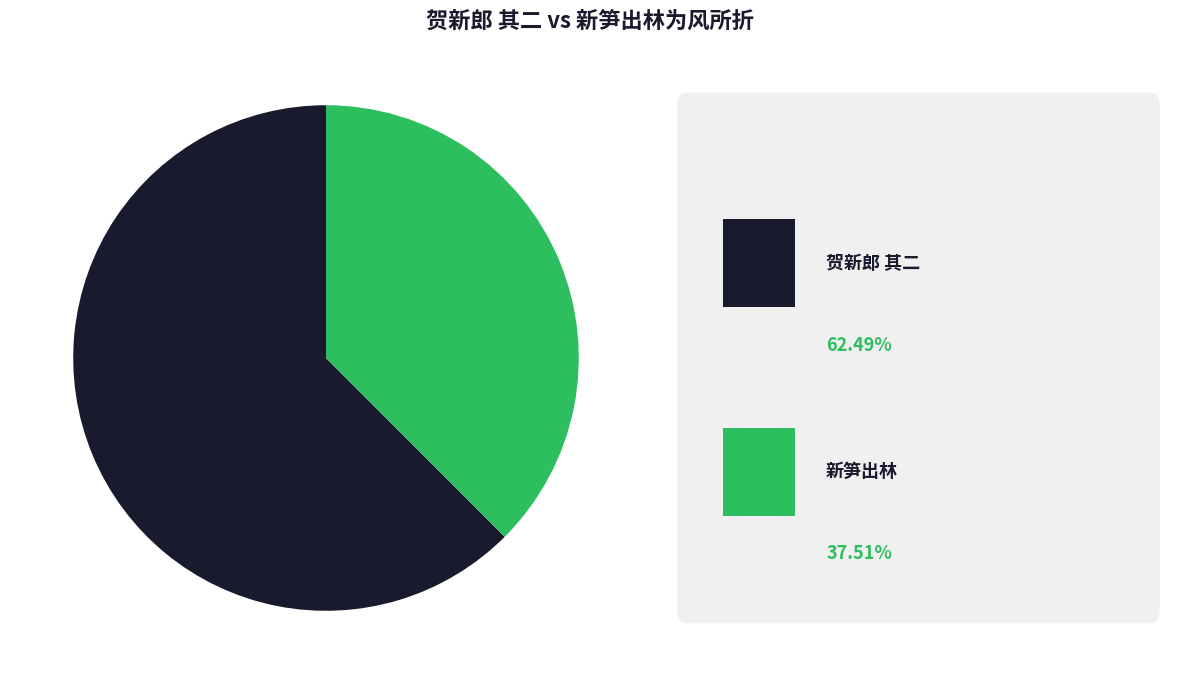

Count the number of slices in the pie.

2